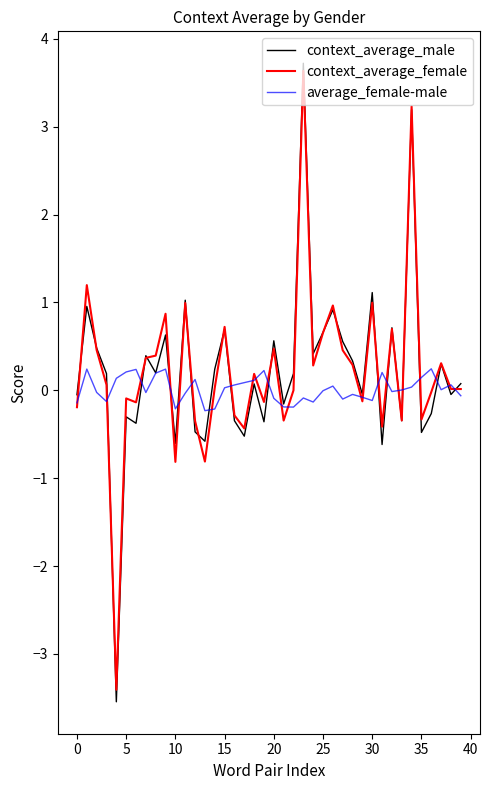

What is the maximum value shown in the chart?

3.7